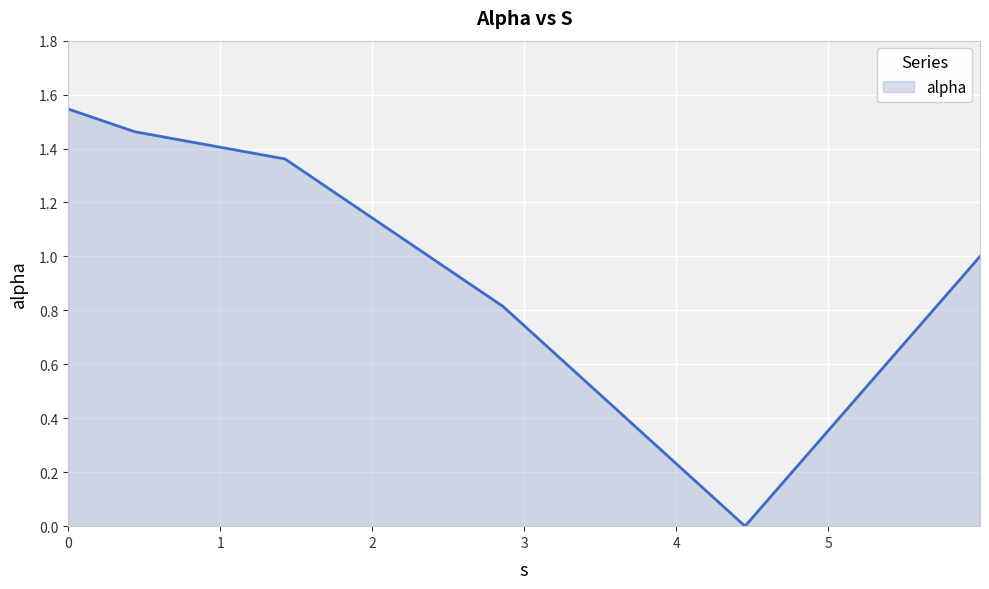

How many distinct data groups are displayed?

1